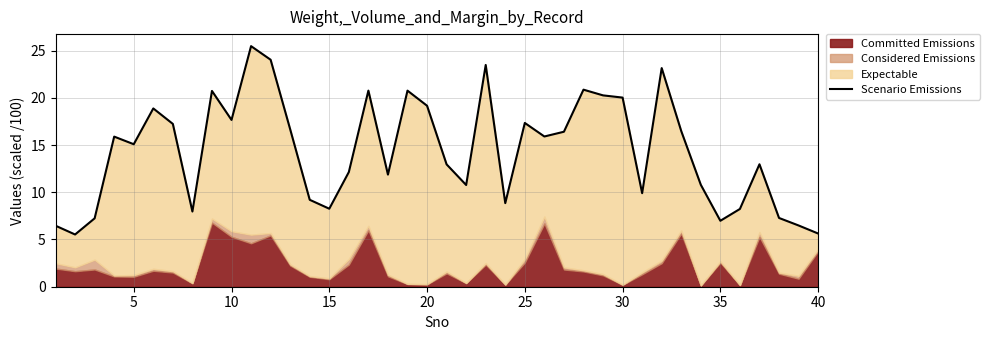

True or false: there are more than 2 points higher than both neighbors.

True